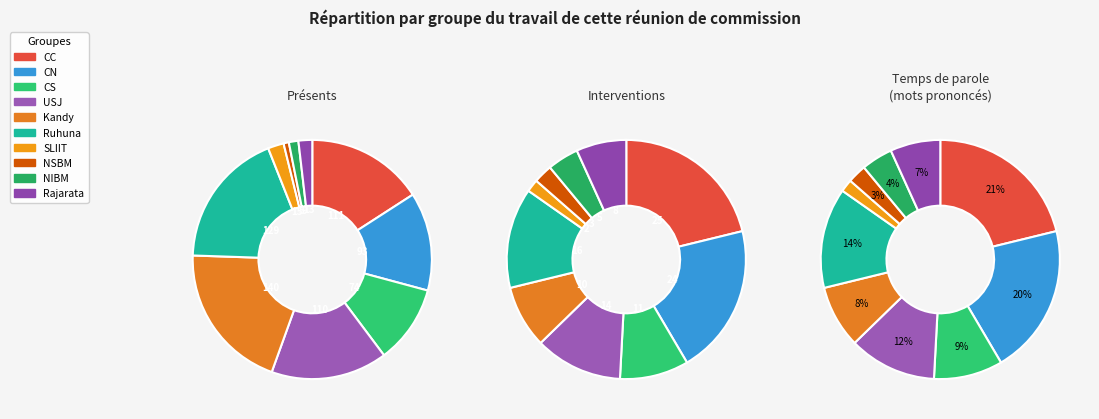

Count the number of slices in the pie.

10